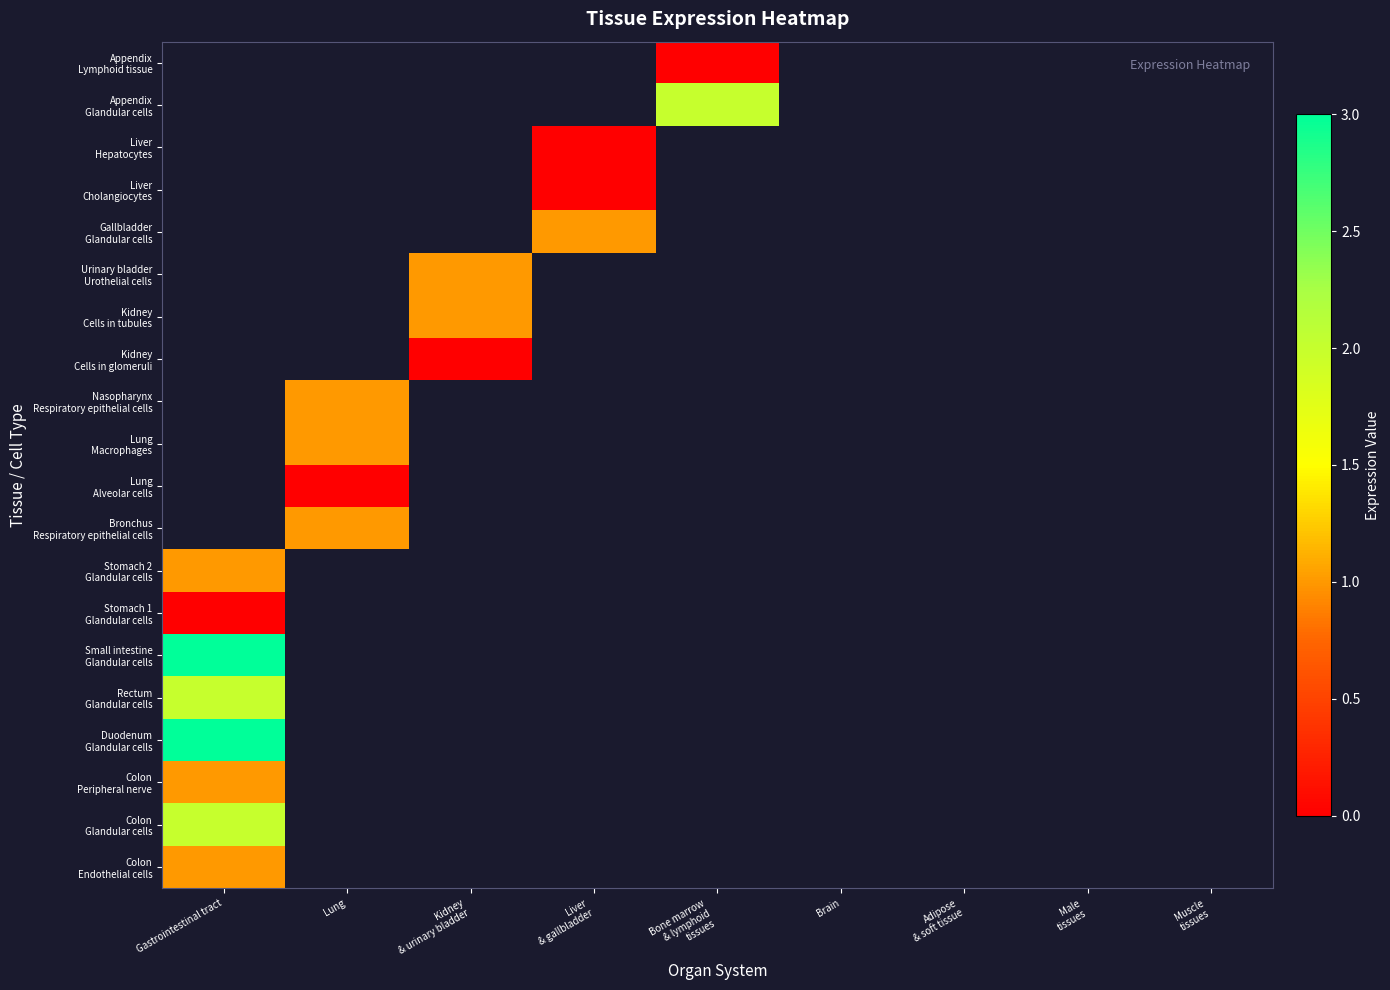

At which category does the chart reach its peak across all series?

Gastrointestinal tract